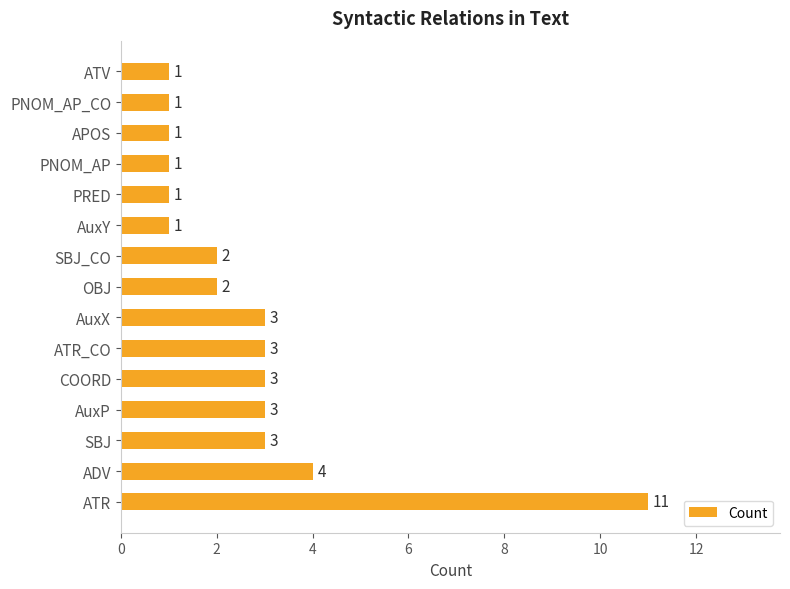

What is the maximum value shown in the chart?

11